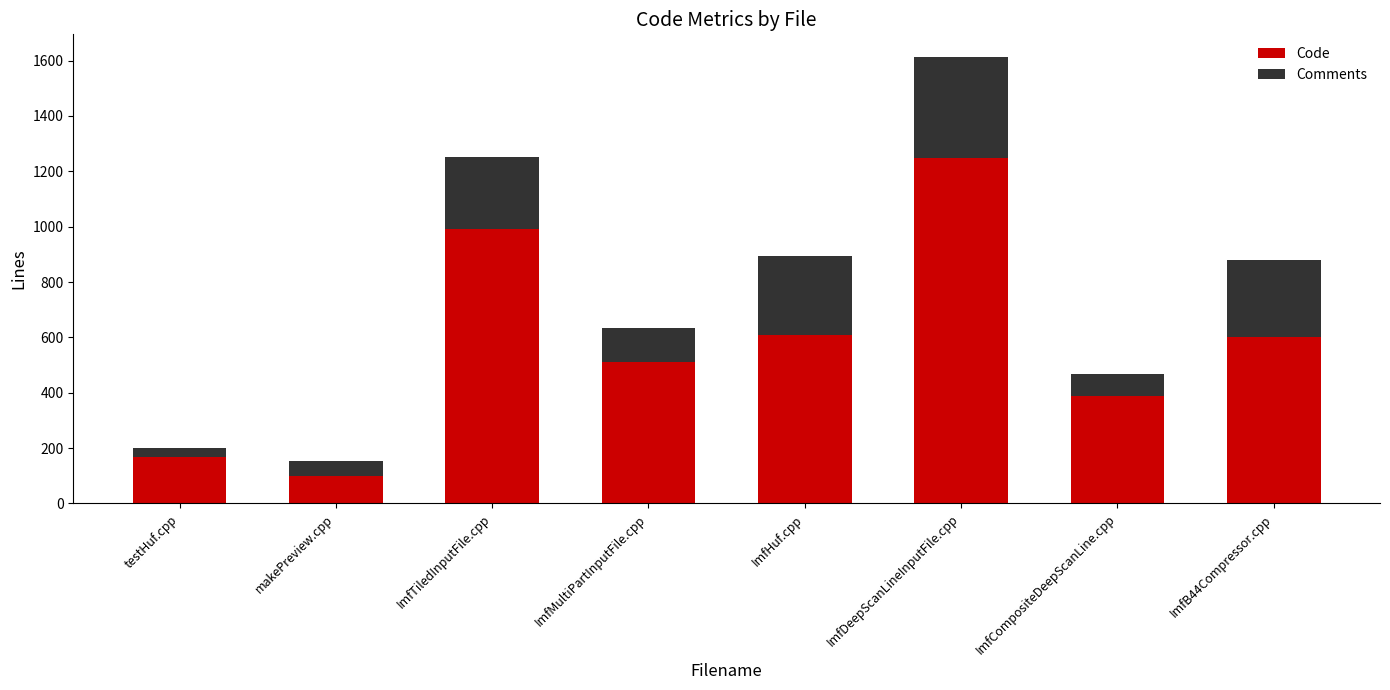

Reading left to right, transcribe the values for Code.

testHuf.cpp=168	makePreview.cpp=101	ImfTiledInputFile.cpp=991	ImfMultiPartInputFile.cpp=510	ImfHuf.cpp=608	ImfDeepScanLineInputFile.cpp=1248	ImfCompositeDeepScanLine.cpp=389	ImfB44Compressor.cpp=600